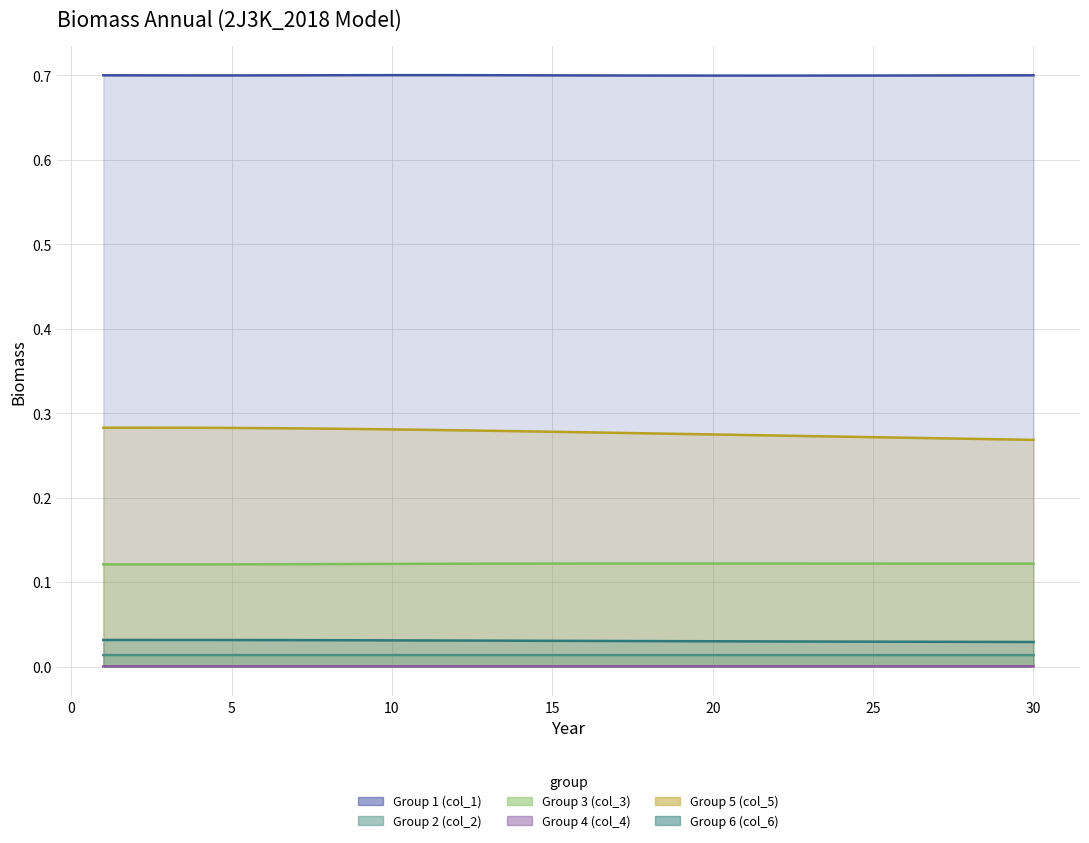

The Group 5 (col_5) series shows 0.3 at 25. True or false?

True